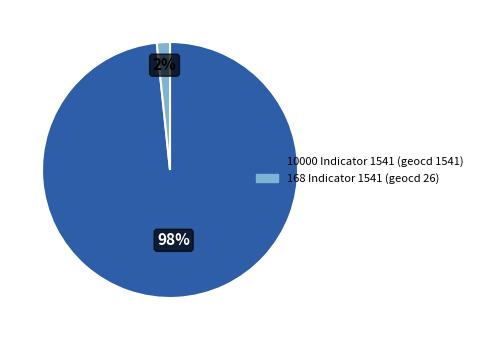

To the nearest percent, what is the average slice percentage?

50%